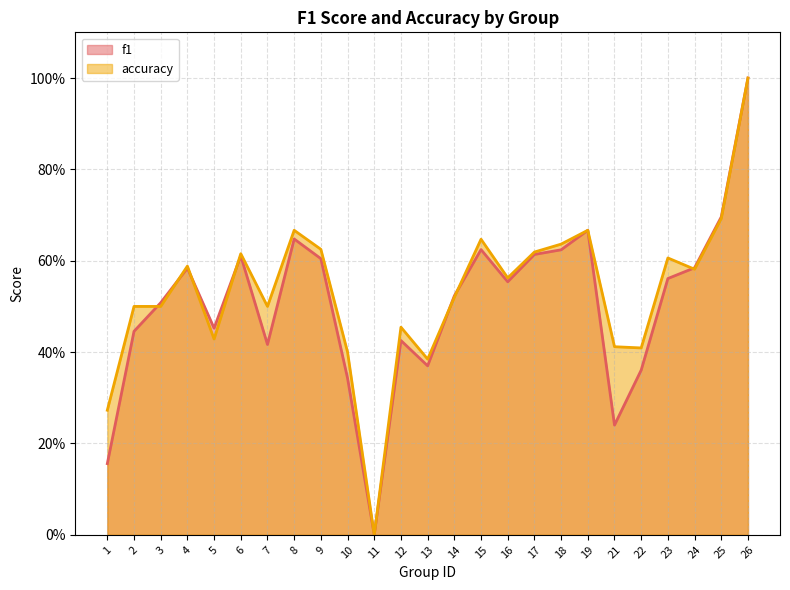

Rank the series by their average value, from lowest to highest.

f1, accuracy